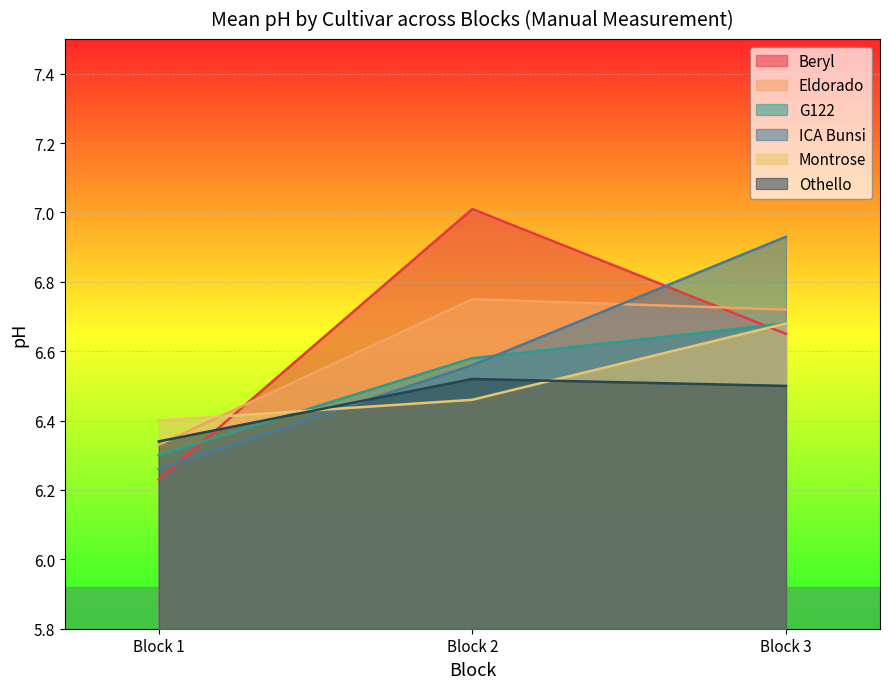

Is the value of Eldorado at Block 1 greater than the value of G122 at Block 2?

No